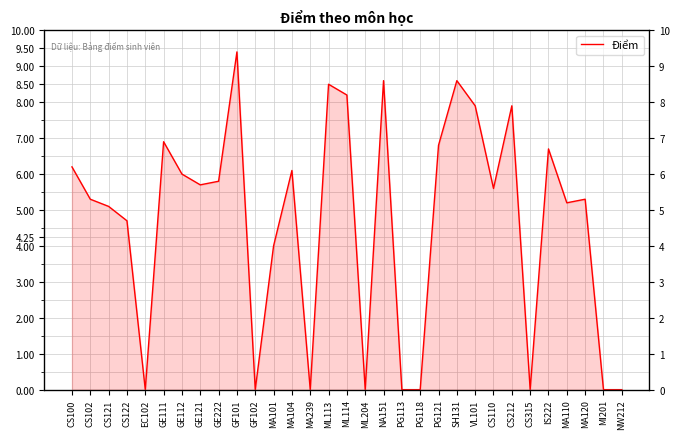

What is the ratio of the value at MA120 to the value at GE111?

0.8